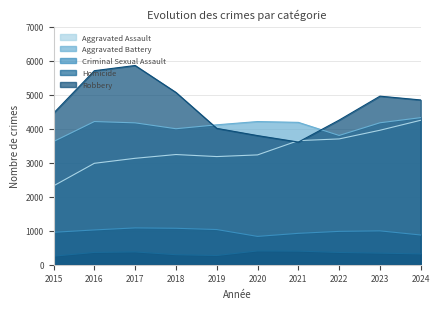

True or false: Homicide has more than 0 points higher than both neighbors.

True